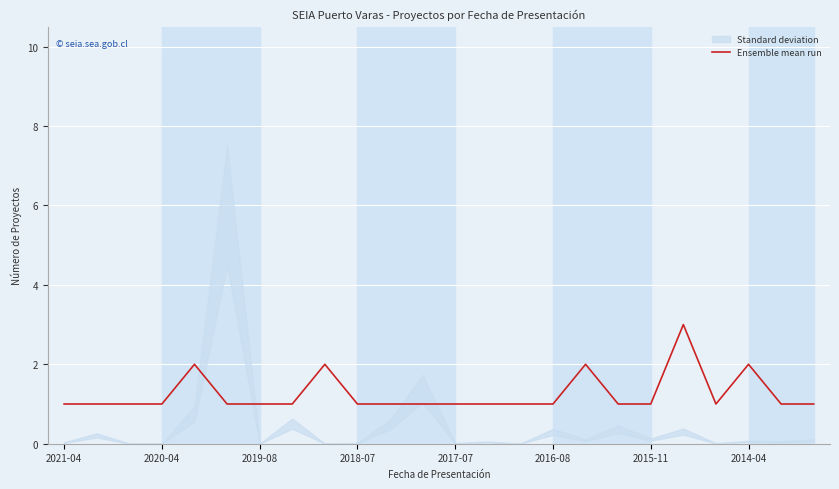

What is the average value?

1